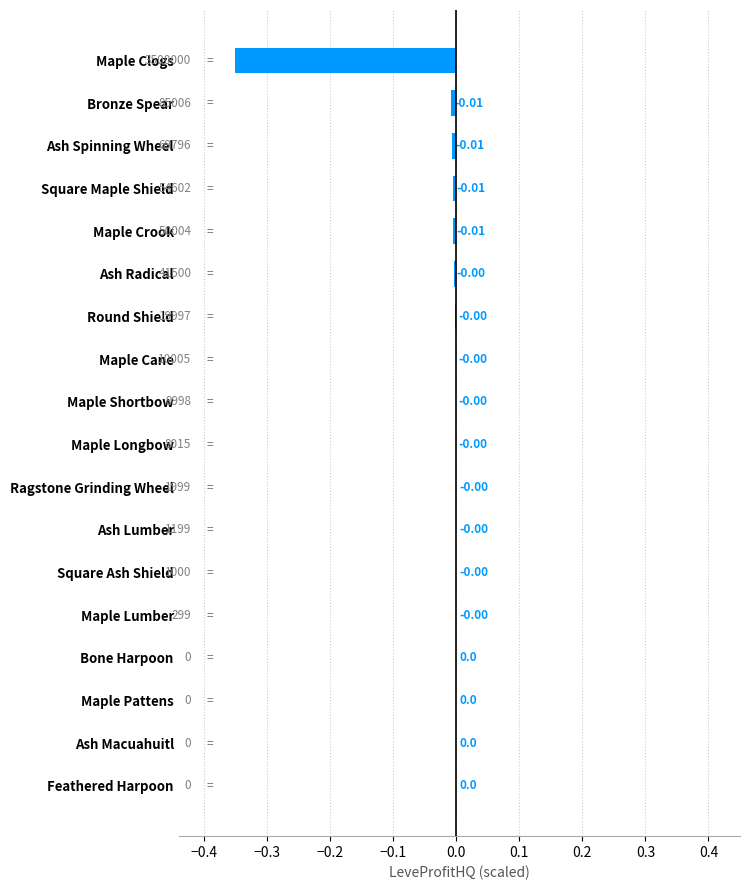

Which has a higher value, Square Maple Shield or Ash Macuahuitl?

Ash Macuahuitl